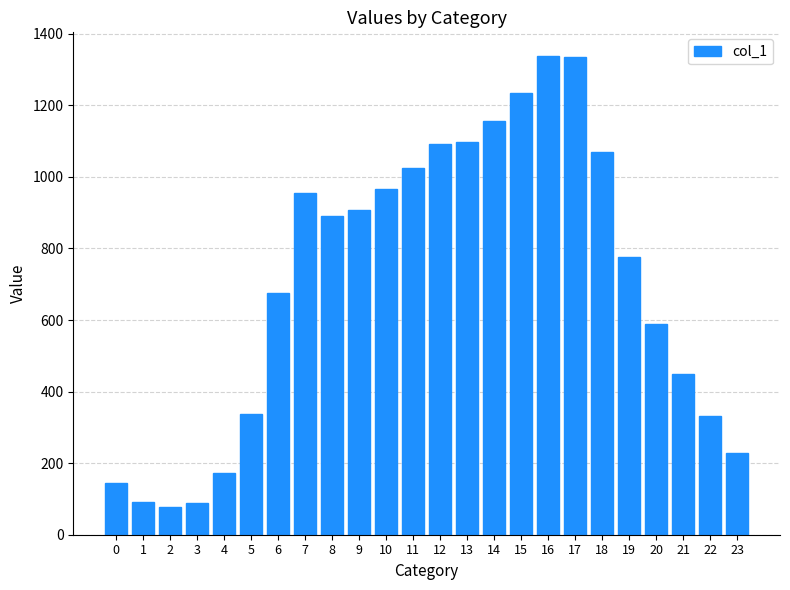

At which label is the value closest to 707?

6